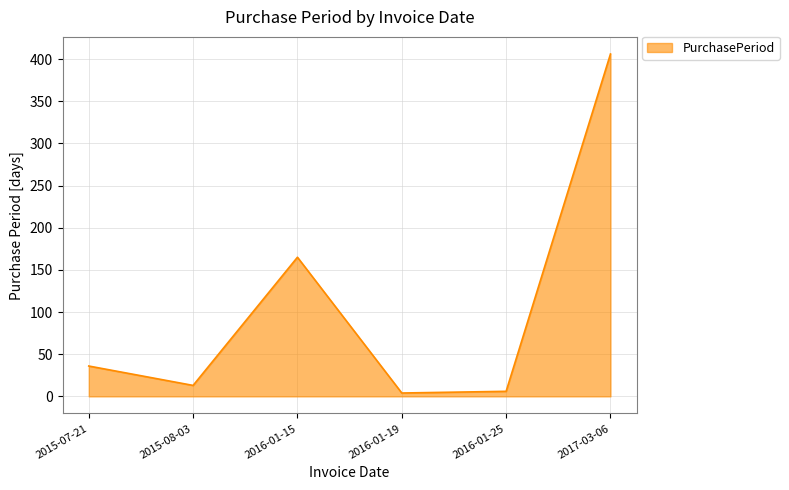

What is the greatest value displayed?

406